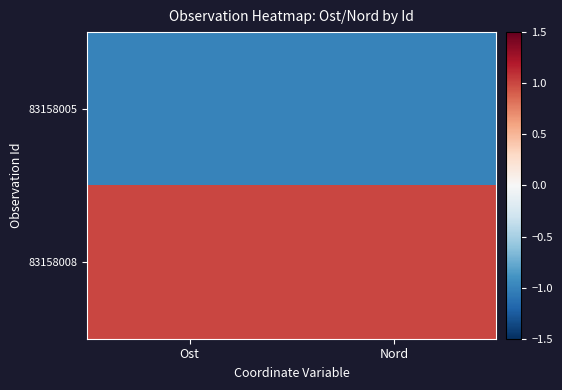

What is the difference between the highest and lowest values at Ost?

2.0